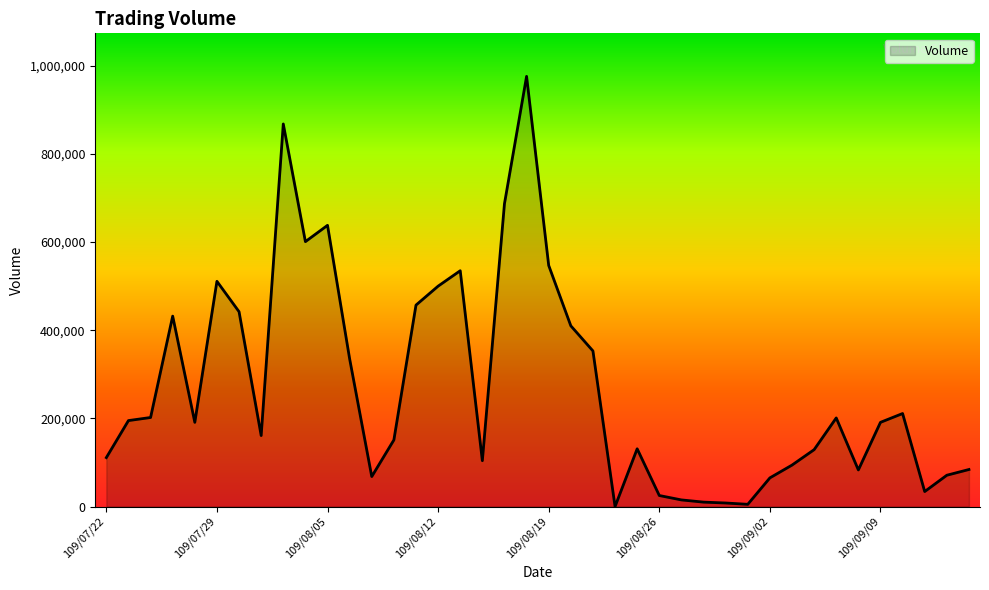

What is the greatest value displayed?

976000